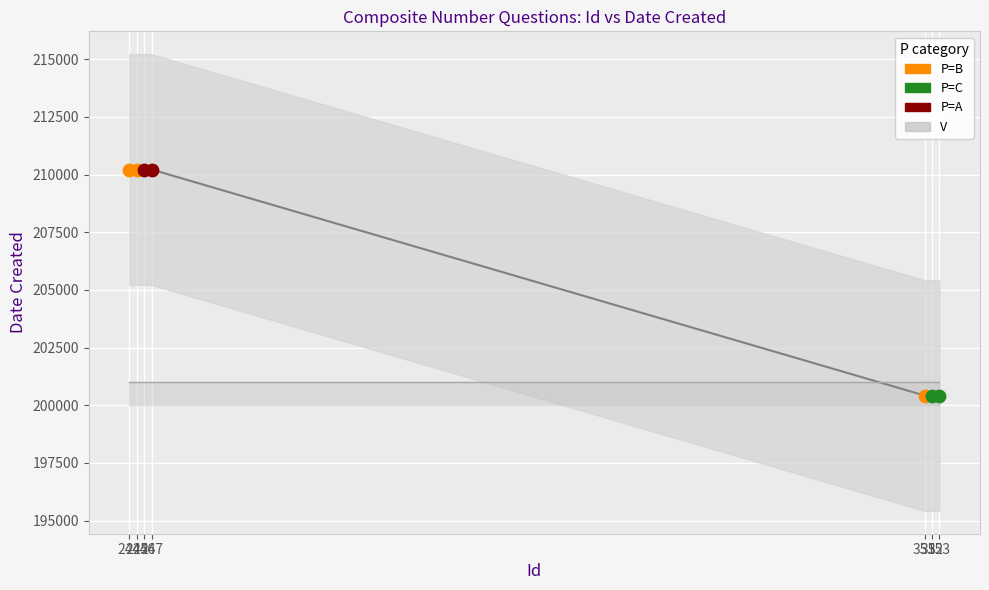

Between 351 and 353, which is larger?

351